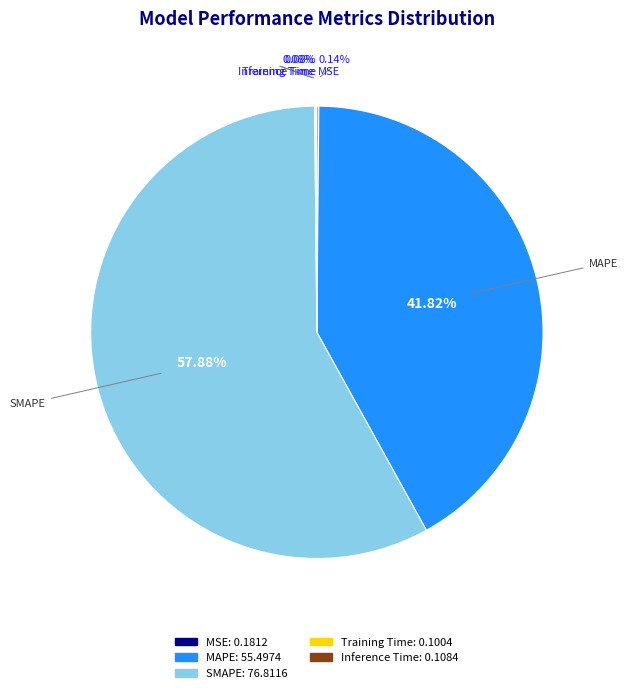

Which slice is the largest?

SMAPE